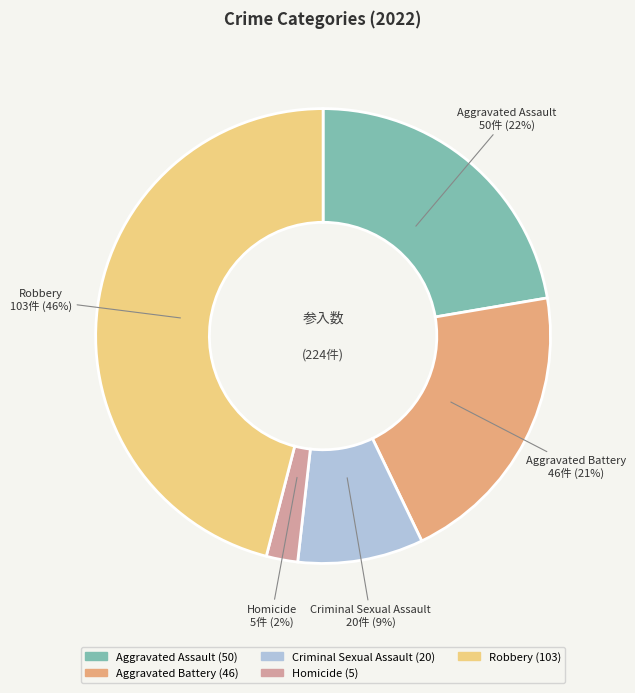

Rank the categories by value from highest to lowest.

Robbery, Aggravated Assault, Aggravated Battery, Criminal Sexual Assault, Homicide